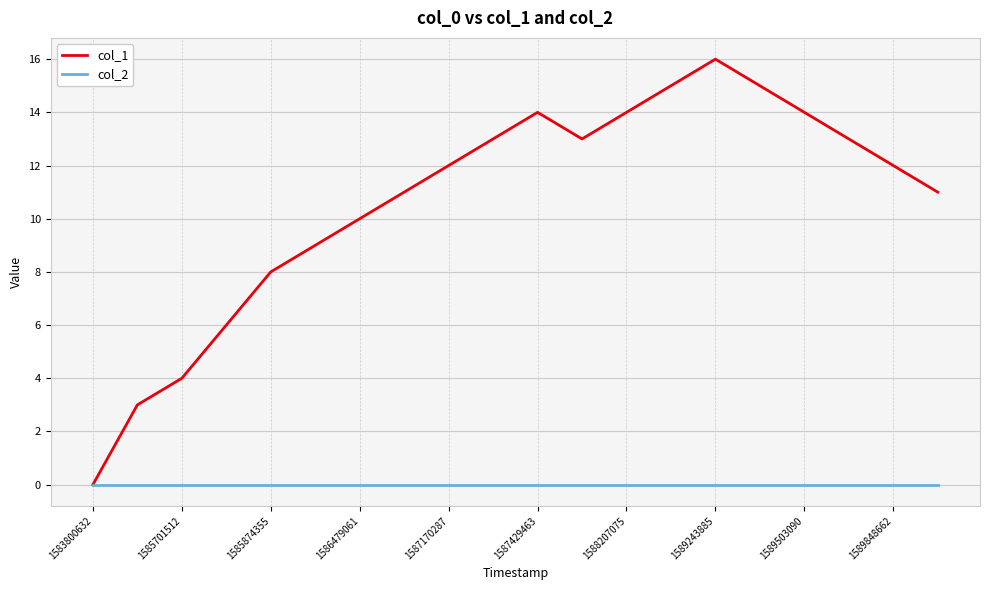

Which series has the largest total across all categories?

col_1